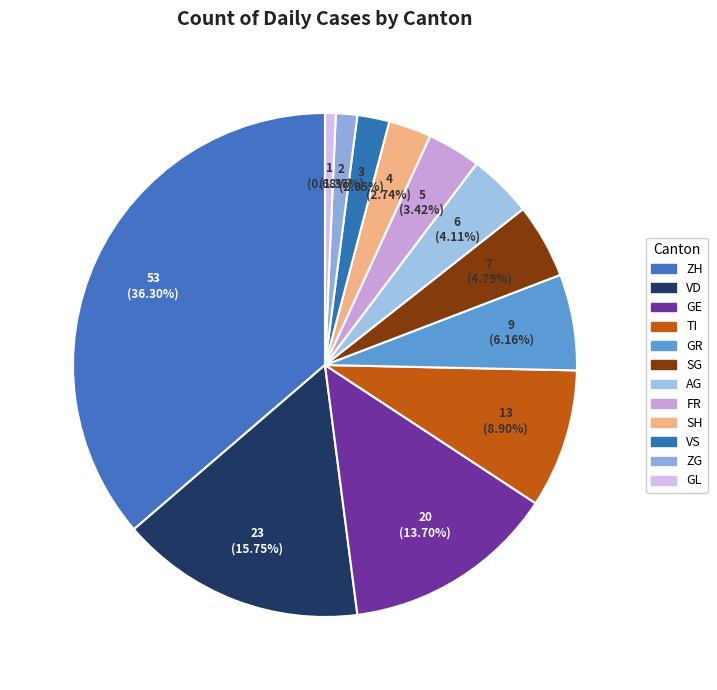

How many slices are in this pie chart?

12